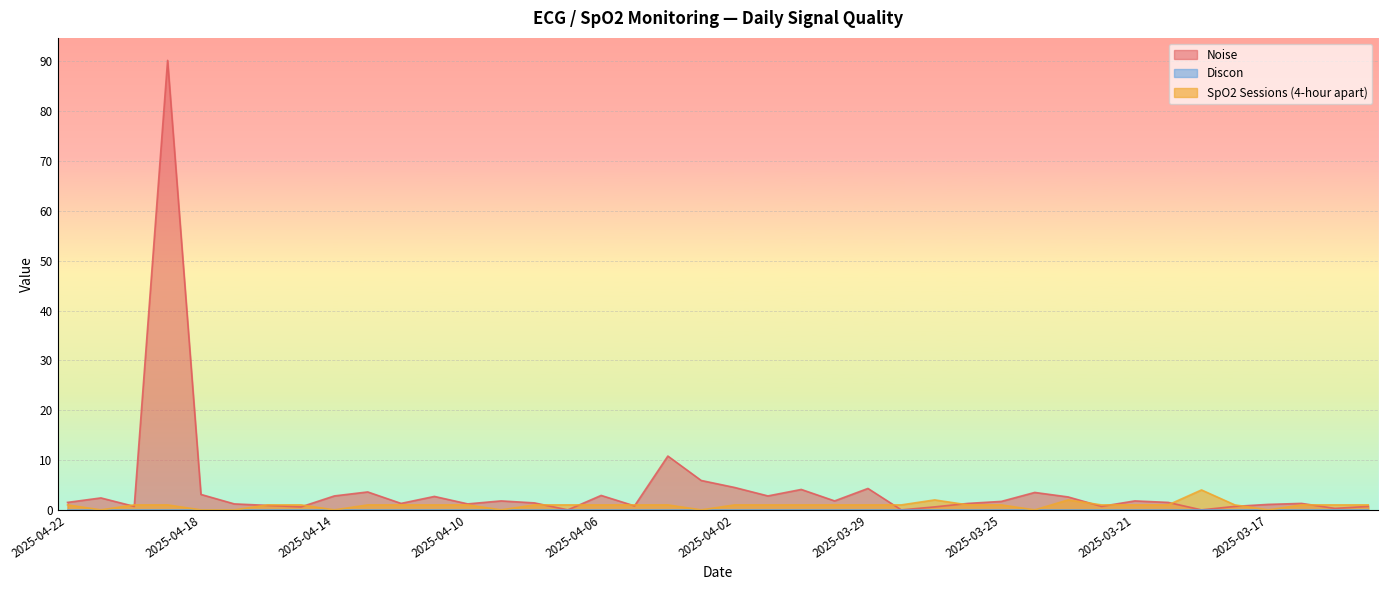

Where is the first local minimum for Noise?

2025-04-20